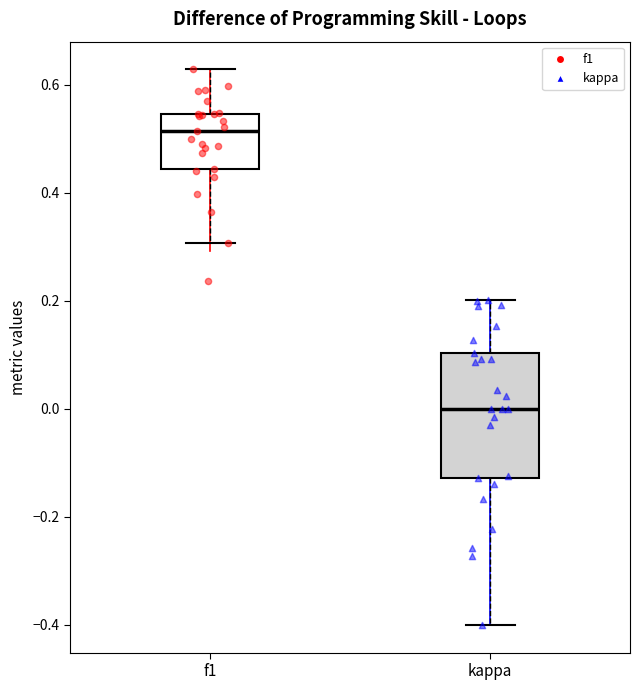

Which box's median line is the highest?

f1